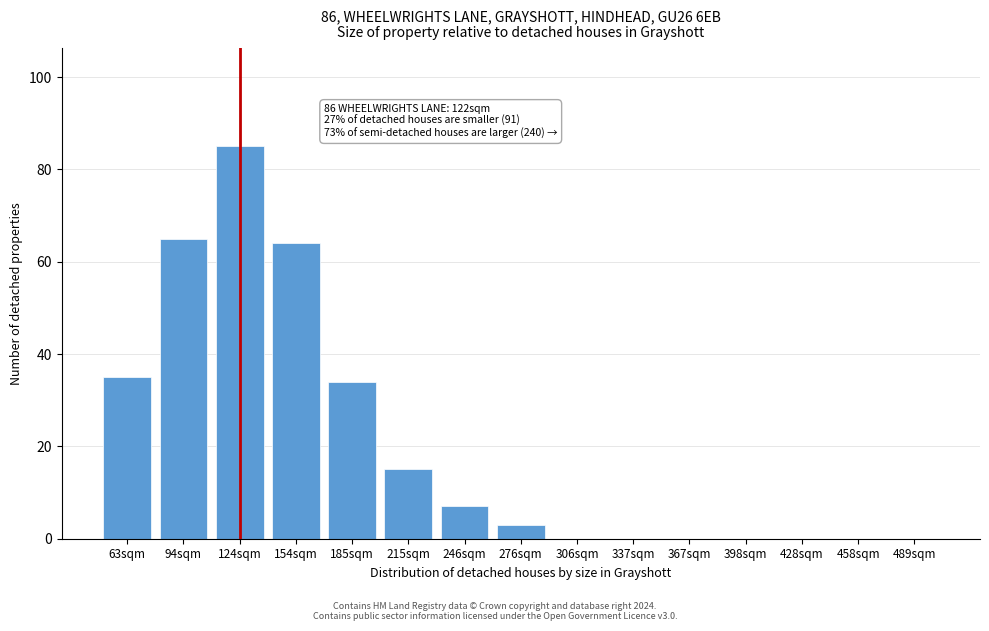

Reading right to left, list all the values displayed in this chart.

489sqm=0	458sqm=0	428sqm=0	398sqm=0	367sqm=0	337sqm=0	306sqm=0	276sqm=3	246sqm=7	215sqm=15	185sqm=34	154sqm=64	124sqm=85	94sqm=65	63sqm=35